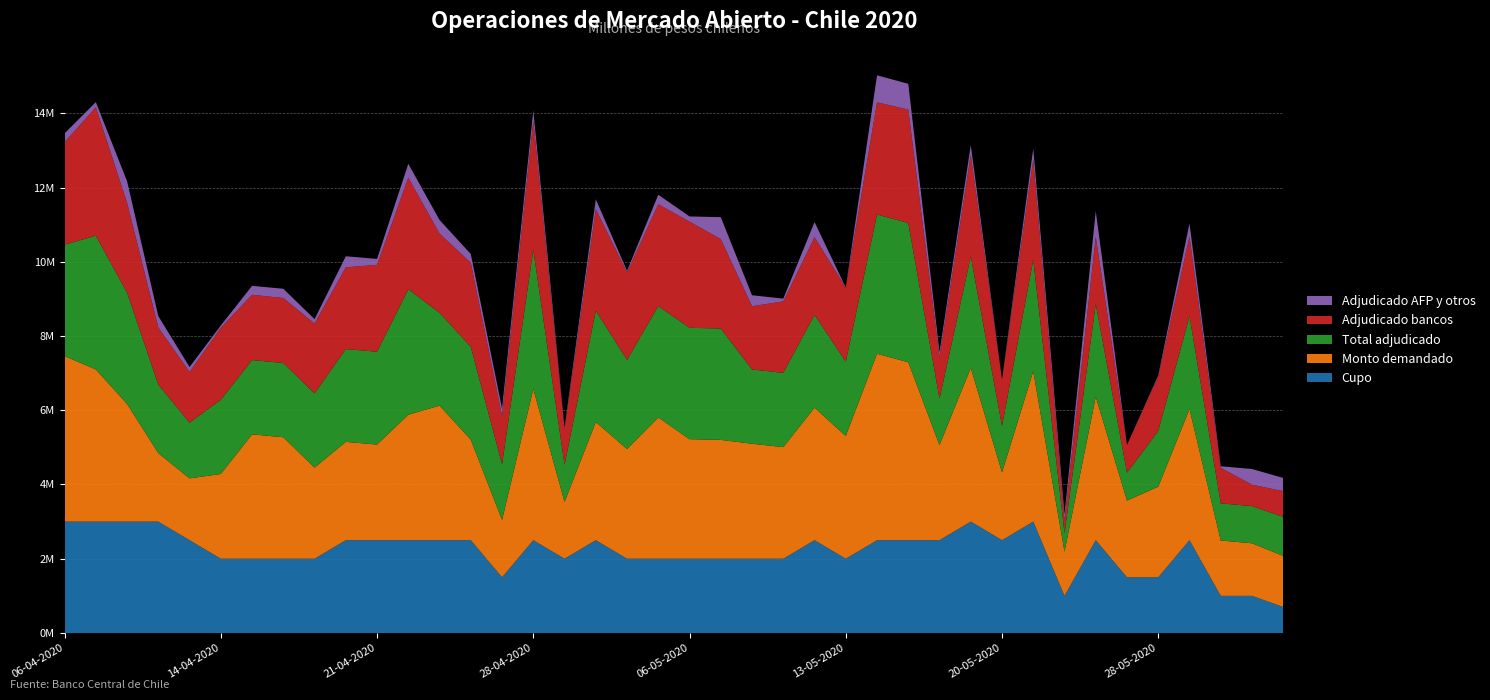

Reading left to right, what are all the values shown in this chart?

Cupo: 06-04-2020=3000000	07-04-2020=3000000	08-04-2020=3000000	09-04-2020=3000000	13-04-2020=2500000	14-04-2020=2000000	15-04-2020=2000000	16-04-2020=2000000	17-04-2020=2000000	20-04-2020=2500000	21-04-2020=2500000	22-04-2020=2500000	23-04-2020=2500000	24-04-2020=2500000	27-04-2020=1500000	28-04-2020=2500000	29-04-2020=2000000	30-04-2020=2500000	04-05-2020=2000000	05-05-2020=2000000	06-05-2020=2000000	07-05-2020=2000000	08-05-2020=2000000	11-05-2020=2000000	12-05-2020=2500000	13-05-2020=2000000	14-05-2020=2500000	15-05-2020=2500000	18-05-2020=2500000	19-05-2020=3000000	20-05-2020=2500000	22-05-2020=3000000	25-05-2020=1000000	26-05-2020=2500000	27-05-2020=1500000	28-05-2020=1500000	29-05-2020=2500000	02-06-2020=1000000	04-06-2020=1000000	09-06-2020=700000
Monto demandado: 06-04-2020=4460000	07-04-2020=4100000	08-04-2020=3170000	09-04-2020=1845000	13-04-2020=1665000	14-04-2020=2284000	15-04-2020=3351000	16-04-2020=3273000	17-04-2020=2455000	20-04-2020=2648000	21-04-2020=2576400	22-04-2020=3380000	23-04-2020=3625000	24-04-2020=2708000	27-04-2020=1545000	28-04-2020=4075000	29-04-2020=1530000	30-04-2020=3183000	04-05-2020=2955000	05-05-2020=3806000	06-05-2020=3221000	07-05-2020=3202000	08-05-2020=3098000	11-05-2020=3007000	12-05-2020=3570000	13-05-2020=3307000	14-05-2020=5022000	15-05-2020=4794000	18-05-2020=2562000	19-05-2020=4142000	20-05-2020=1827000	22-05-2020=4052000	25-05-2020=1190000	26-05-2020=3865000	27-05-2020=2067000	28-05-2020=2442000	29-05-2020=3534000	02-06-2020=1492000	04-06-2020=1417000	09-06-2020=1377000
Total adjudicado: 06-04-2020=3000000	07-04-2020=3600000	08-04-2020=3000000	09-04-2020=1845000	13-04-2020=1500000	14-04-2020=2000000	15-04-2020=2000000	16-04-2020=2000000	17-04-2020=2000000	20-04-2020=2500000	21-04-2020=2500000	22-04-2020=3380000	23-04-2020=2500000	24-04-2020=2500000	27-04-2020=1500000	28-04-2020=3750000	29-04-2020=1000000	30-04-2020=3000000	04-05-2020=2400000	05-05-2020=3000000	06-05-2020=3000000	07-05-2020=3000000	08-05-2020=2000000	11-05-2020=2000000	12-05-2020=2500000	13-05-2020=2000000	14-05-2020=3750000	15-05-2020=3750000	18-05-2020=1250000	19-05-2020=3000000	20-05-2020=1250000	22-05-2020=3000000	25-05-2020=500000	26-05-2020=2500000	27-05-2020=750000	28-05-2020=1500000	29-05-2020=2500000	02-06-2020=1000000	04-06-2020=1000000	09-06-2020=1050000
Adjudicado bancos: 06-04-2020=2760000	07-04-2020=3460000	08-04-2020=2420000	09-04-2020=1540000	13-04-2020=1365000	14-04-2020=1937000	15-04-2020=1759000	16-04-2020=1750000	17-04-2020=1880000	20-04-2020=2202000	21-04-2020=2340000	22-04-2020=3005000	23-04-2020=2135000	24-04-2020=2262000	27-04-2020=1310000	28-04-2020=3480000	29-04-2020=960000	30-04-2020=2730000	04-05-2020=2360000	05-05-2020=2744000	06-05-2020=2859000	07-05-2020=2408000	08-05-2020=1704000	11-05-2020=1925000	12-05-2020=2090000	13-05-2020=2000000	14-05-2020=3023000	15-05-2020=3056000	18-05-2020=1128000	19-05-2020=2740000	20-05-2020=1250000	22-05-2020=2700000	25-05-2020=340000	26-05-2020=1805000	27-05-2020=750000	28-05-2020=1475000	29-05-2020=2141000	02-06-2020=958000	04-06-2020=578000	09-06-2020=693000
Adjudicado AFP y otros: 06-04-2020=240000	07-04-2020=140000	08-04-2020=580000	09-04-2020=305000	13-04-2020=135000	14-04-2020=63000	15-04-2020=241000	16-04-2020=250000	17-04-2020=120000	20-04-2020=298000	21-04-2020=160000	22-04-2020=375000	23-04-2020=365000	24-04-2020=238000	27-04-2020=190000	28-04-2020=270000	29-04-2020=40000	30-04-2020=270000	04-05-2020=40000	05-05-2020=256000	06-05-2020=141000	07-05-2020=592000	08-05-2020=296000	11-05-2020=75000	12-05-2020=410000	13-05-2020=0	14-05-2020=727000	15-05-2020=694000	18-05-2020=122000	19-05-2020=260000	20-05-2020=0	22-05-2020=300000	25-05-2020=160000	26-05-2020=695000	27-05-2020=0	28-05-2020=25000	29-05-2020=359000	02-06-2020=42000	04-06-2020=422000	09-06-2020=357000